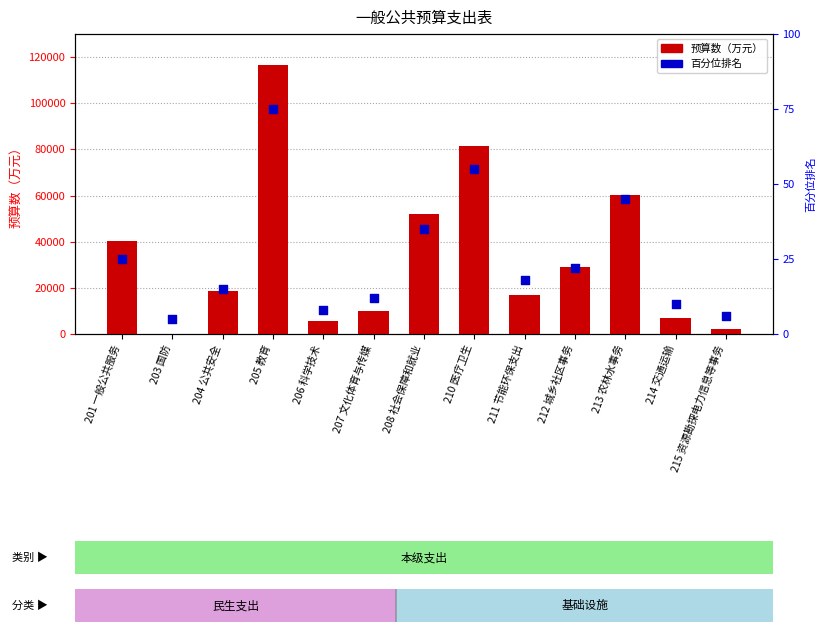

Which series has the largest Y range (max minus min)?

预算数（万元）